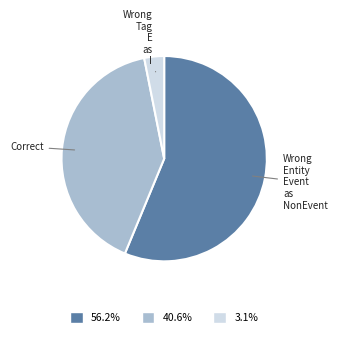

How many segments does this pie chart have?

3